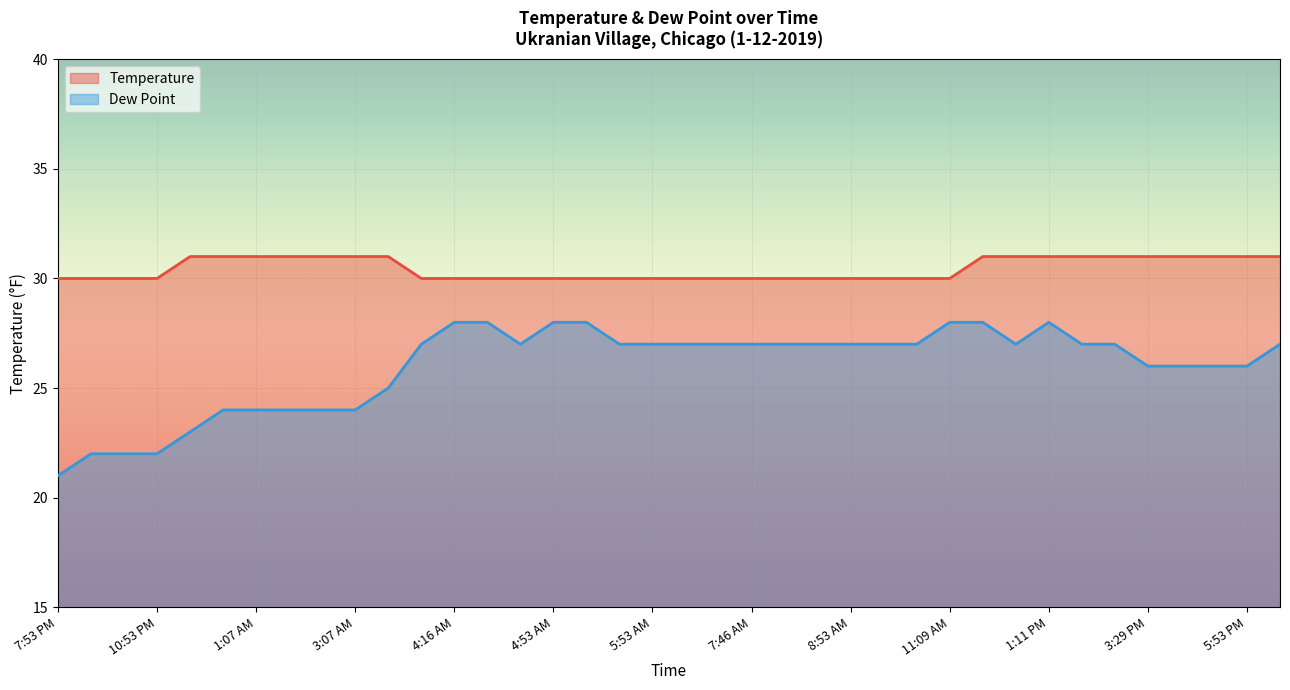

What is the minimum value shown in the chart?

21